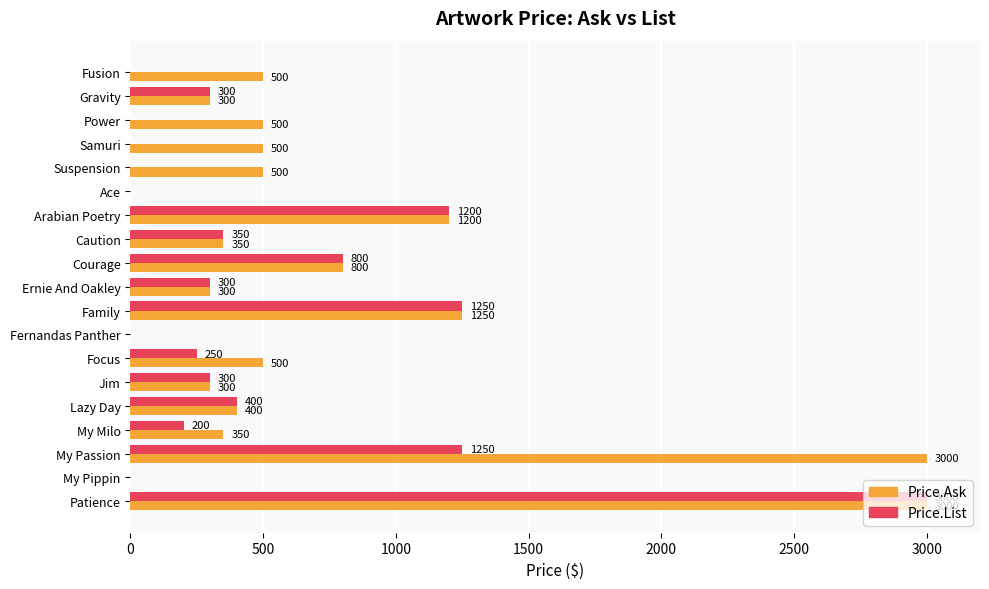

How many categories are shown in the chart?

19